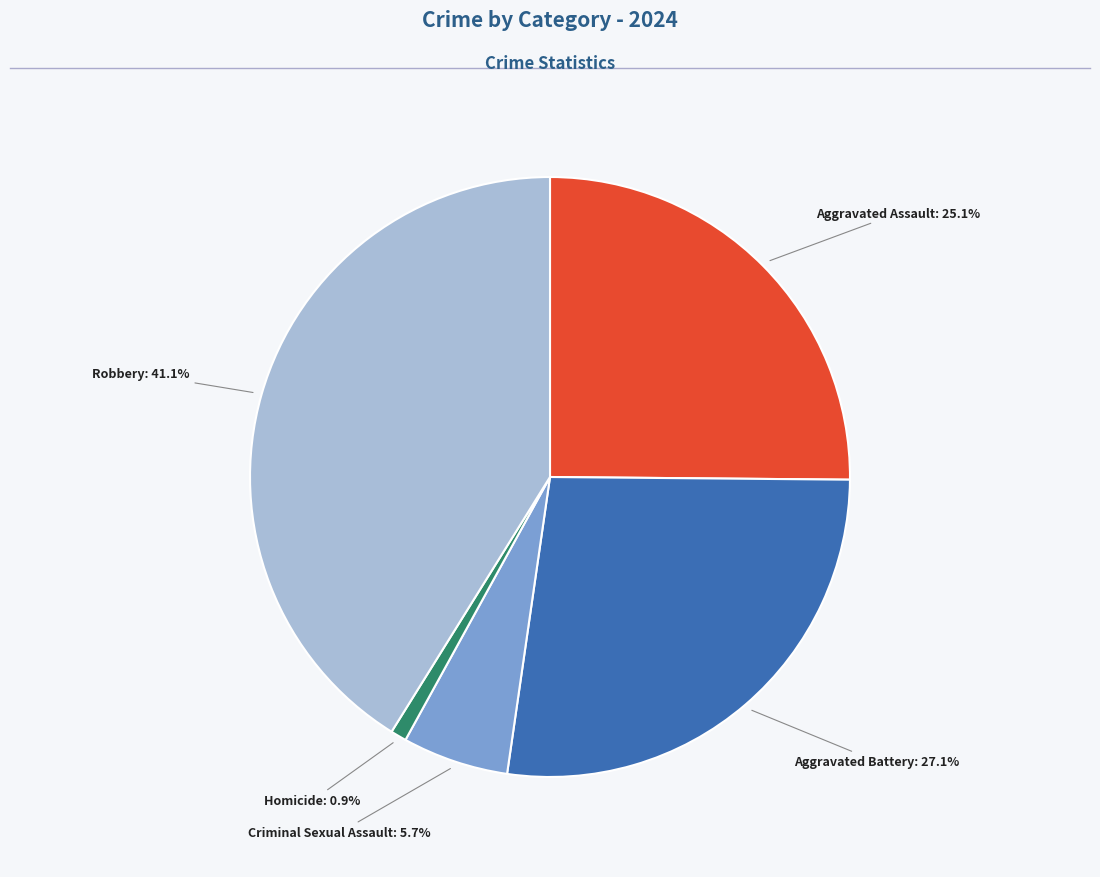

Does any single category account for the majority?

No